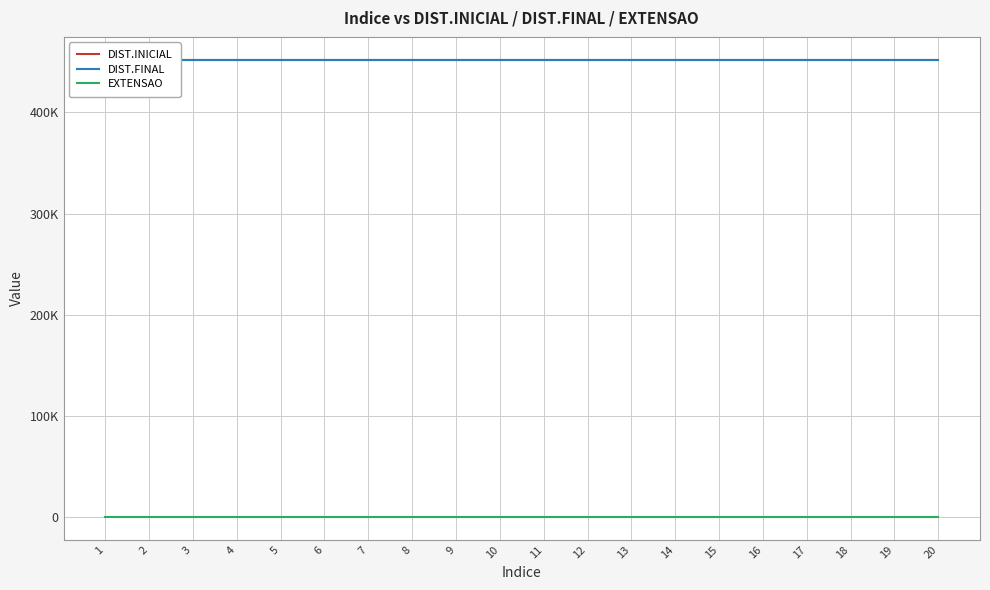

True or false: EXTENSAO and DIST.FINAL intersect in this chart.

False